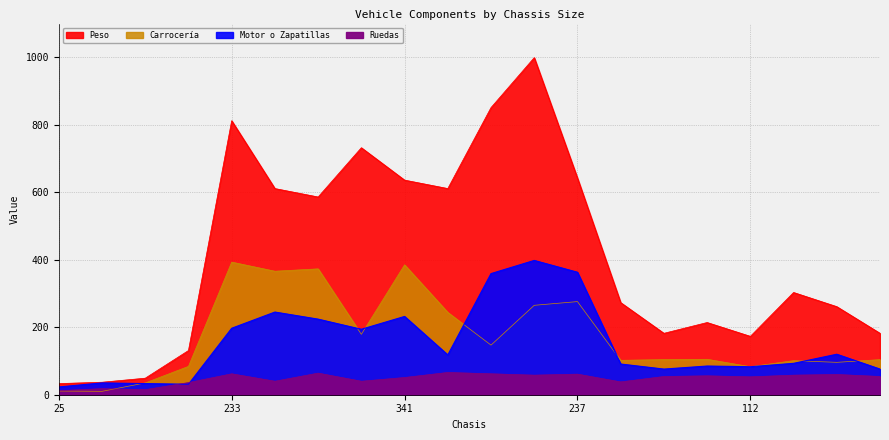

True or false: Peso and Carrocería intersect in this chart.

False